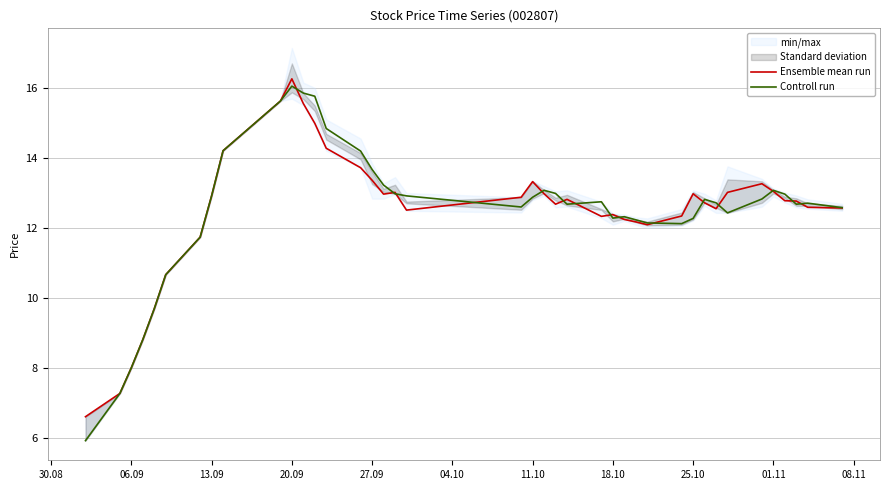

How many interior local valleys does the Controll run series have?

6